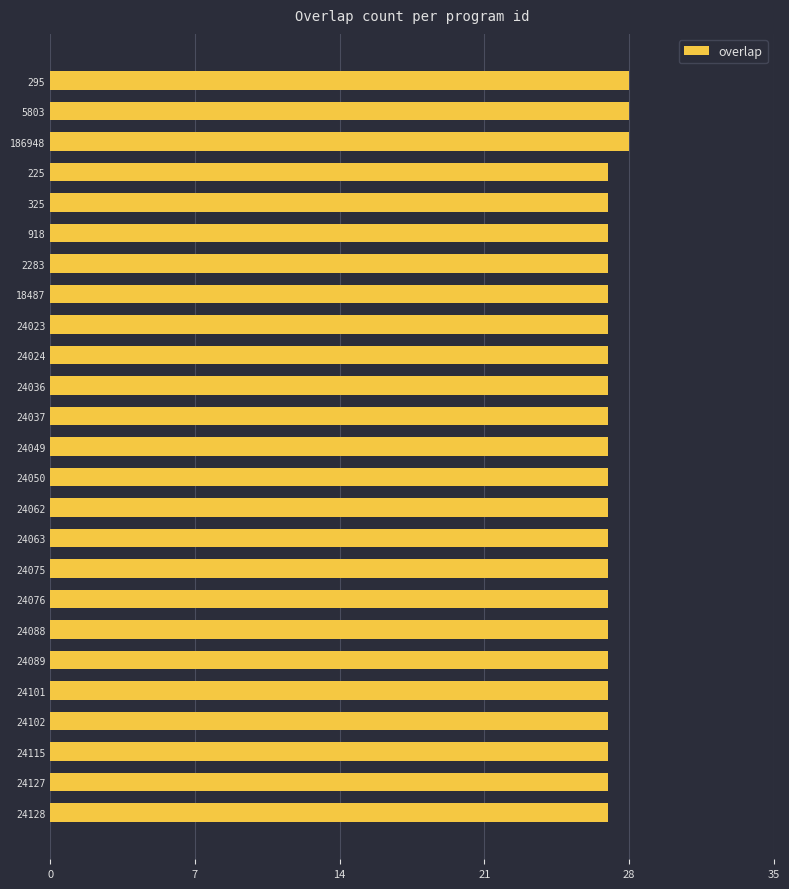

What is the greatest value displayed?

28